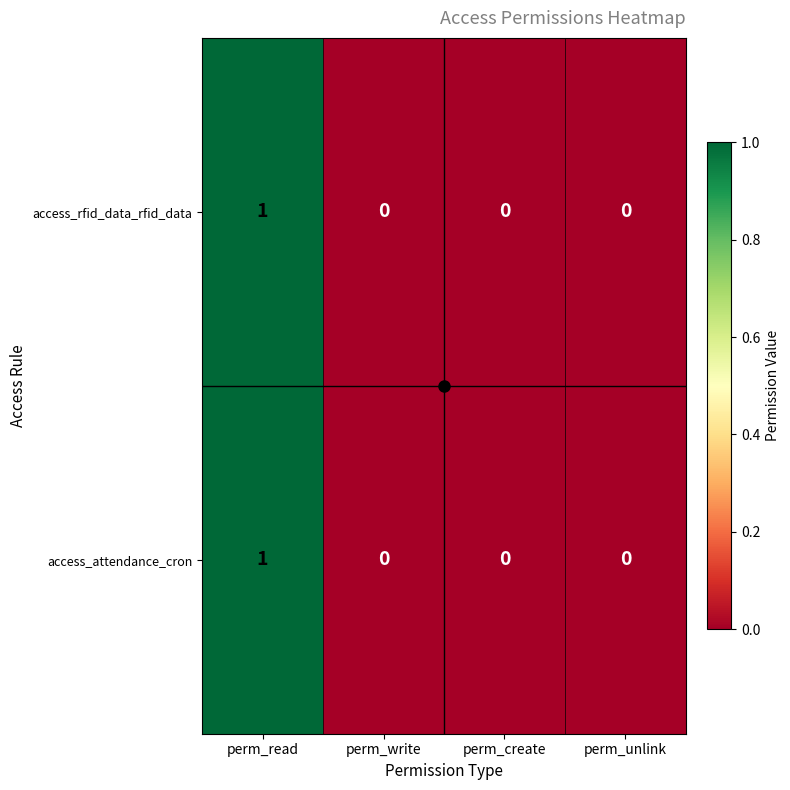

The value of access_attendance_cron at perm_unlink is 0. True or false?

True